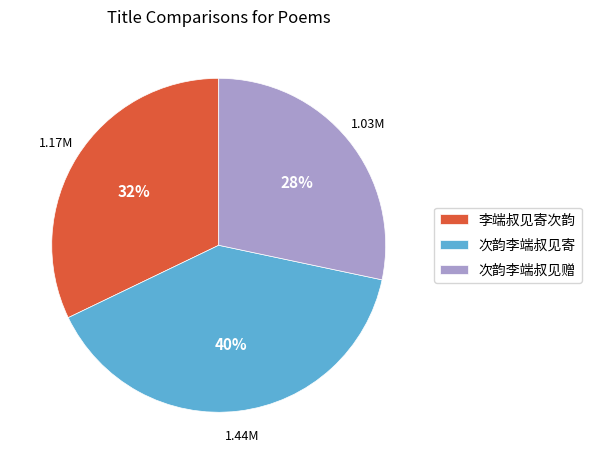

Is there any slice that represents more than half of the pie?

No